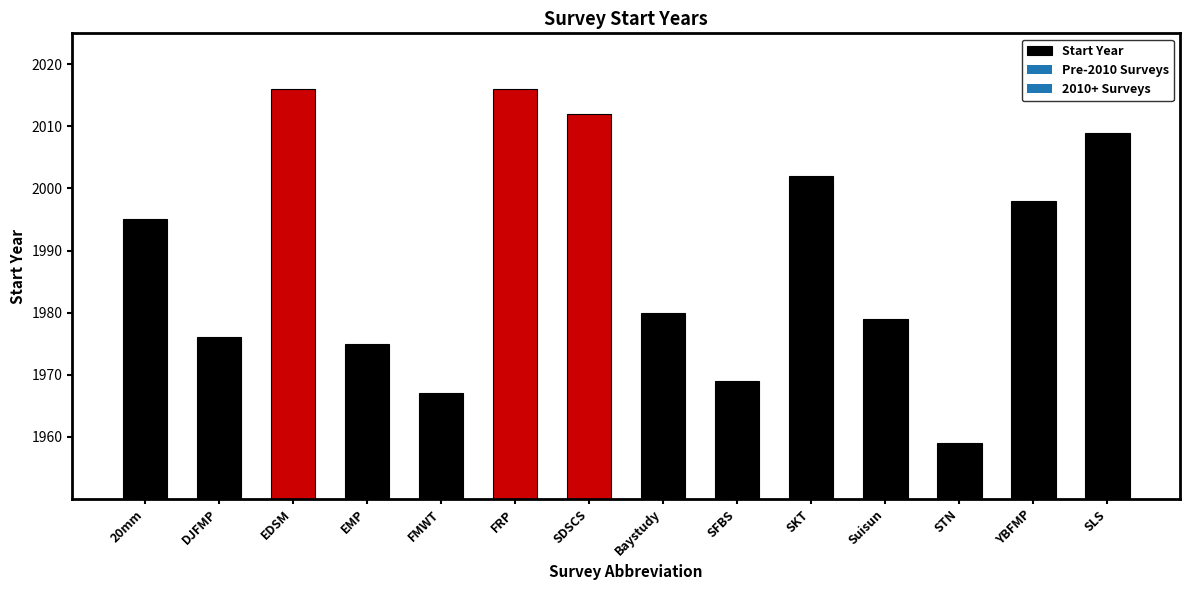

How many bars are there in total?

14